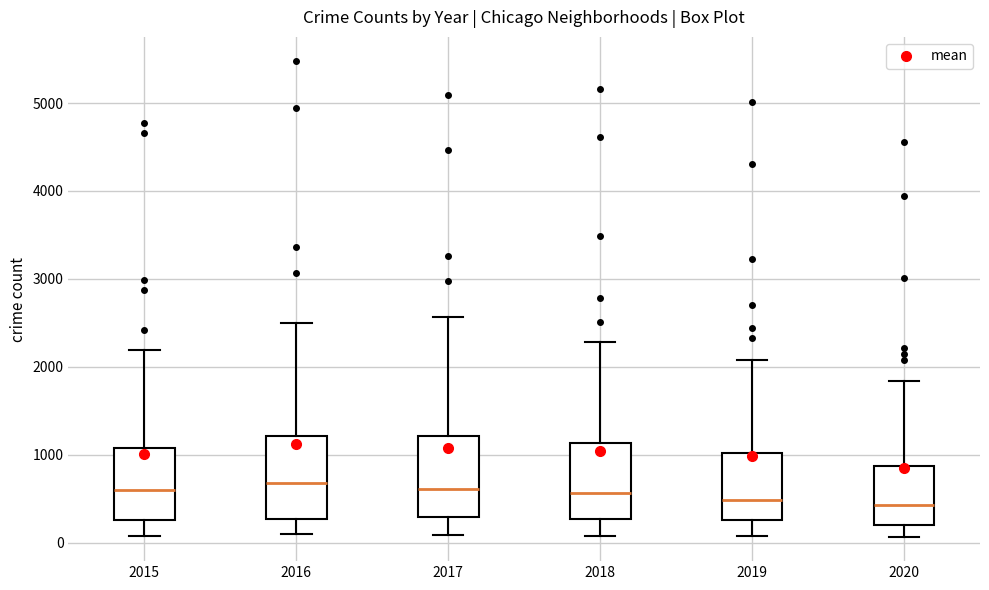

Reading left to right, transcribe this box plot: for each box, give where its median line is, the range the box spans, and where its two whiskers end, as read against the y-axis. The values are not printed on the chart, so give them approximately, as read against the axis.

2015: median 600, box 300 to 1100, whiskers 100 to 2200
2016: median 700, box 300 to 1200, whiskers 100 to 2500
2017: median 600, box 300 to 1200, whiskers 100 to 2600
2018: median 600, box 300 to 1100, whiskers 100 to 2300
2019: median 500, box 300 to 1000, whiskers 100 to 2100
2020: median 400, box 200 to 900, whiskers 100 to 1800